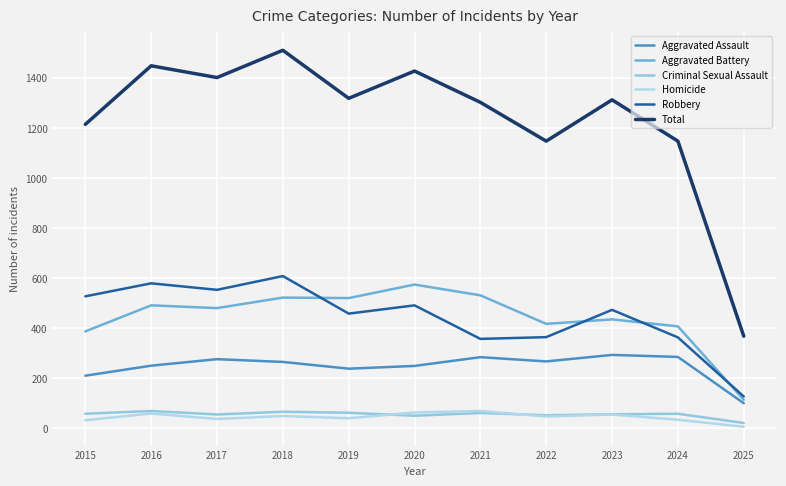

Which series has the widest spread of values?

Total